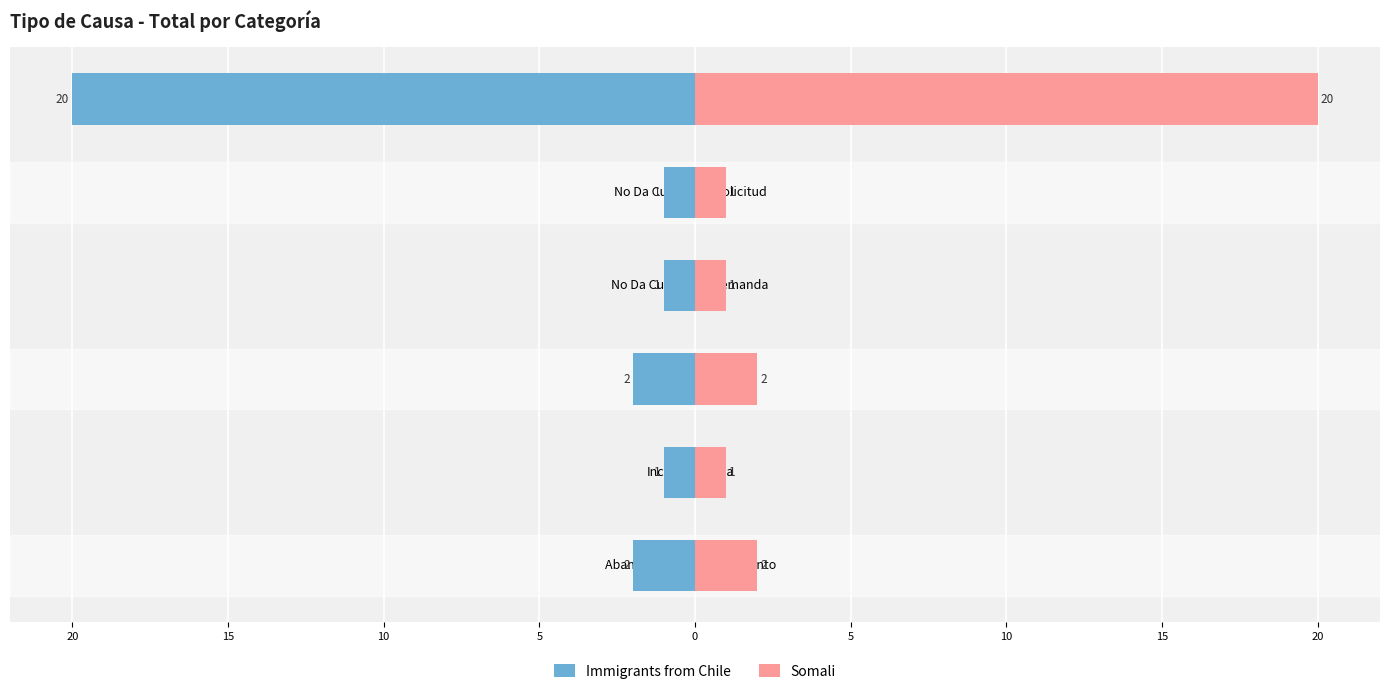

Which series has the largest total across all categories?

Somali